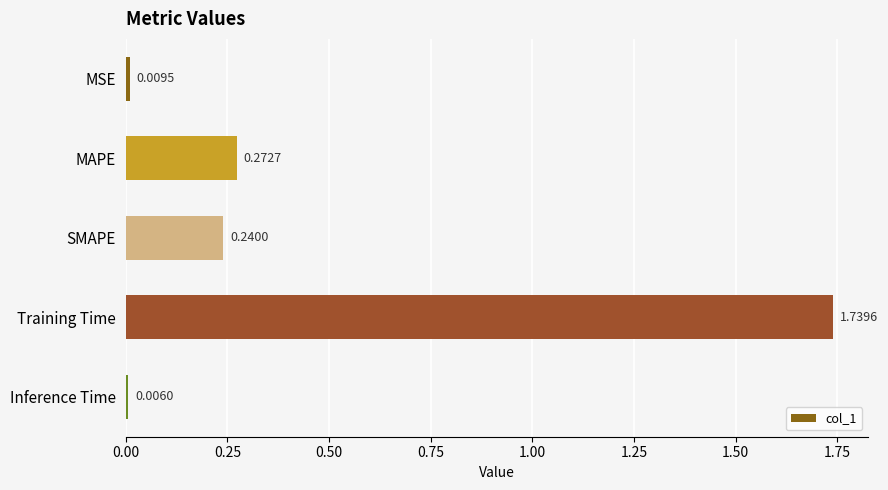

What is the label of the 1st bar from the top?

MSE